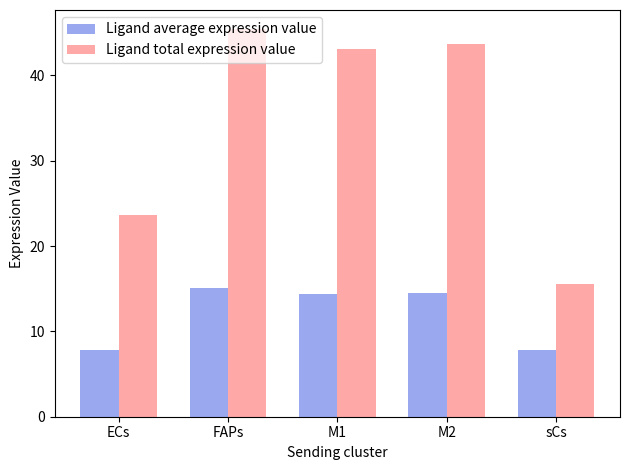

What is the label of the 1st bar from the left?

ECs